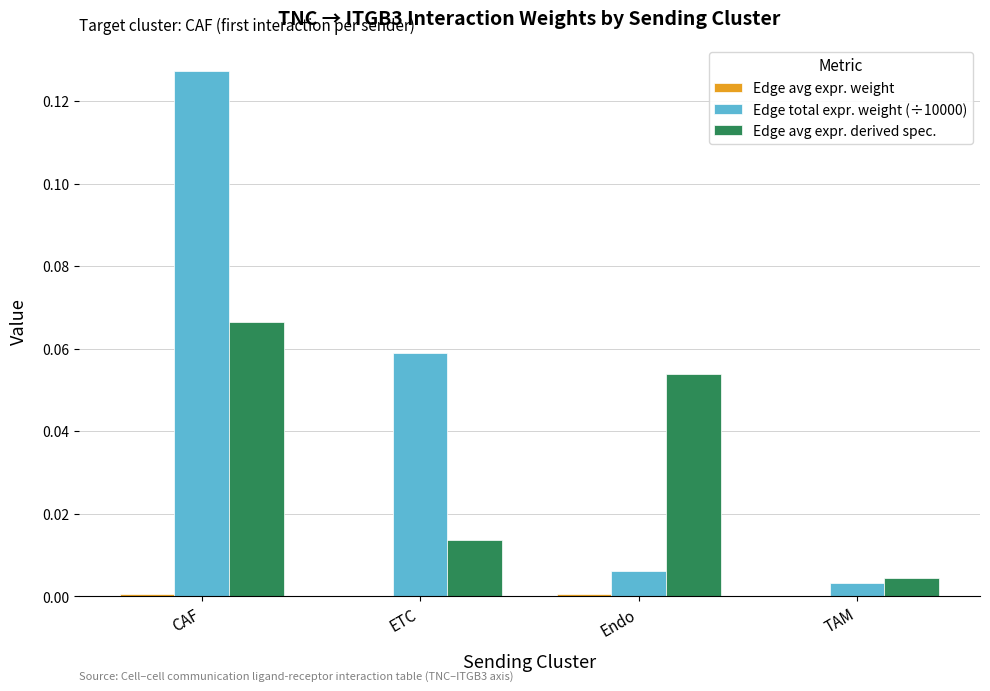

Which label corresponds to the largest value in the chart?

CAF